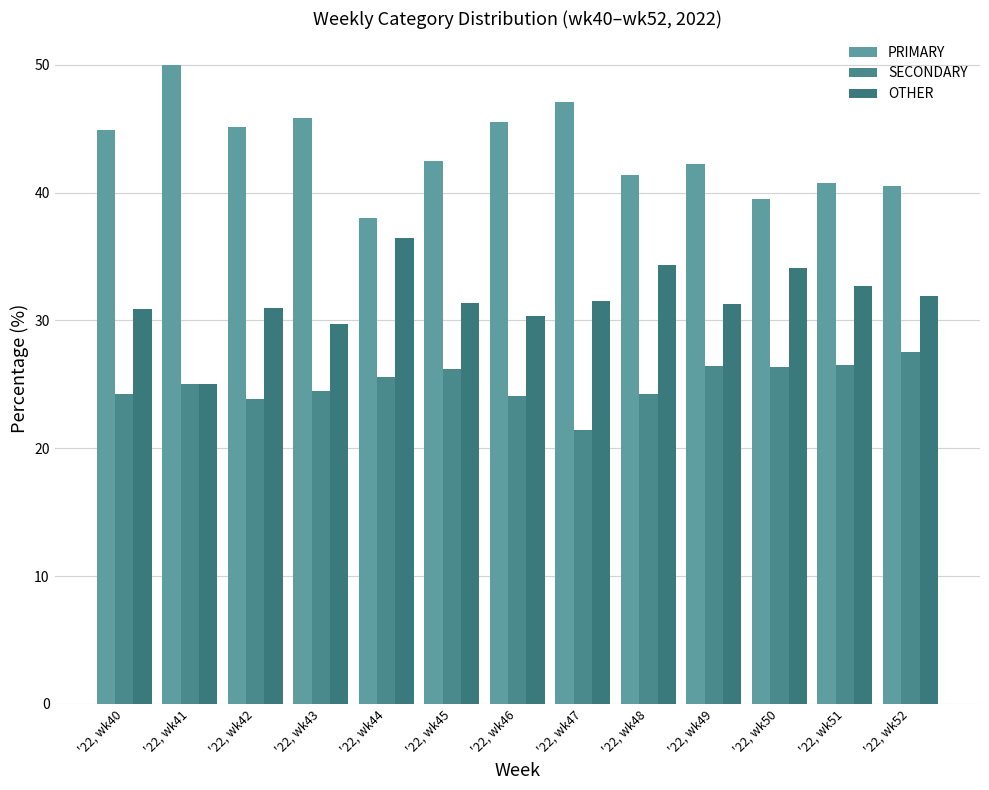

Where is OTHER nearest to the value 30?

'22, wk43